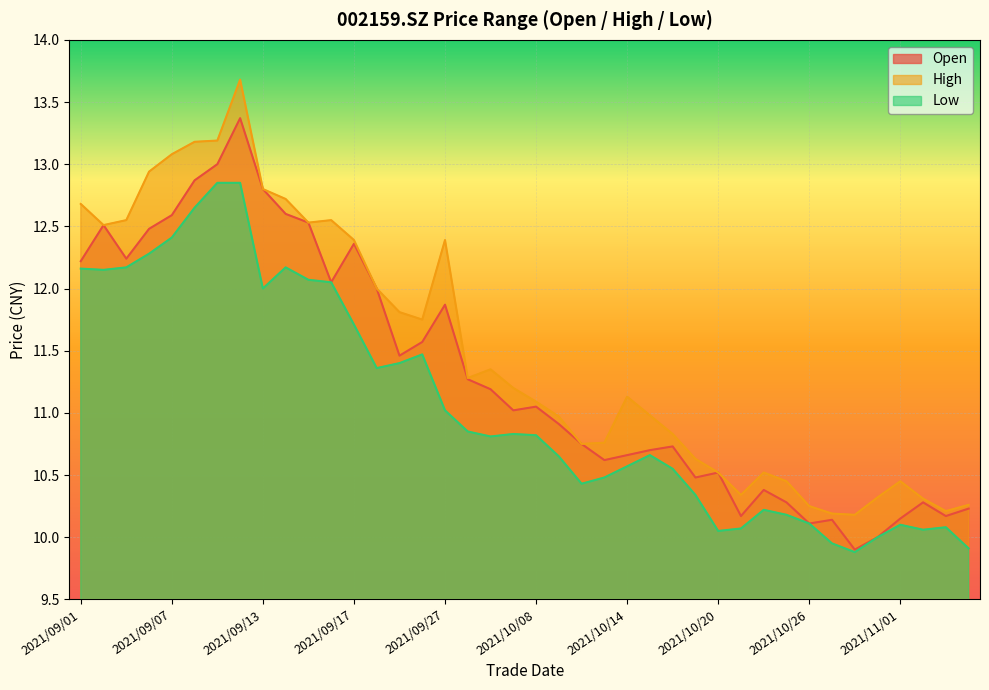

At which category is the sum across all series the highest?

2021/09/10